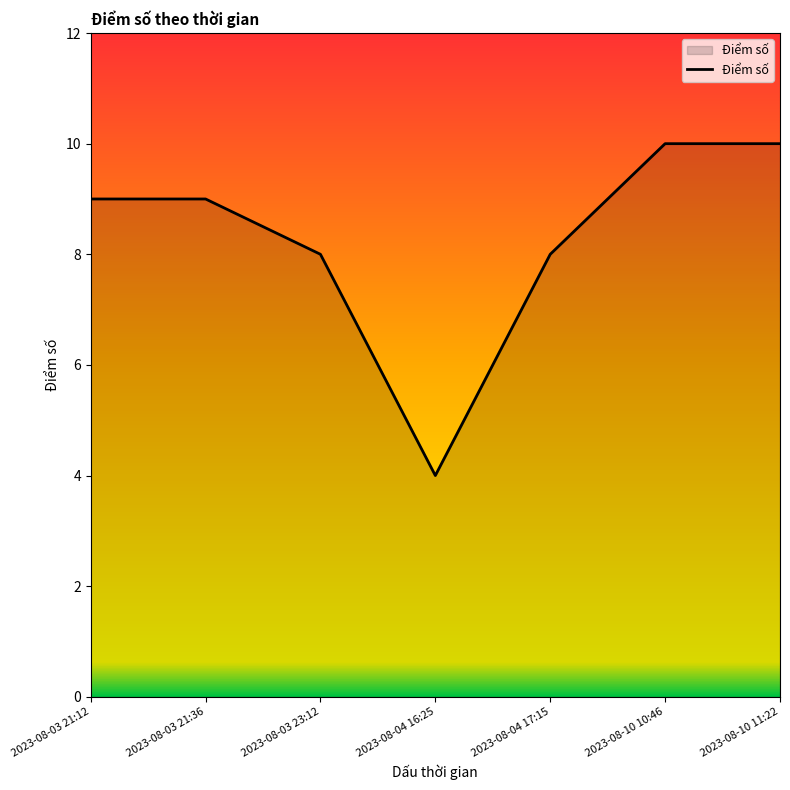

The chart shows a value of 10 at 2023-08-10 11:22. True or false?

True